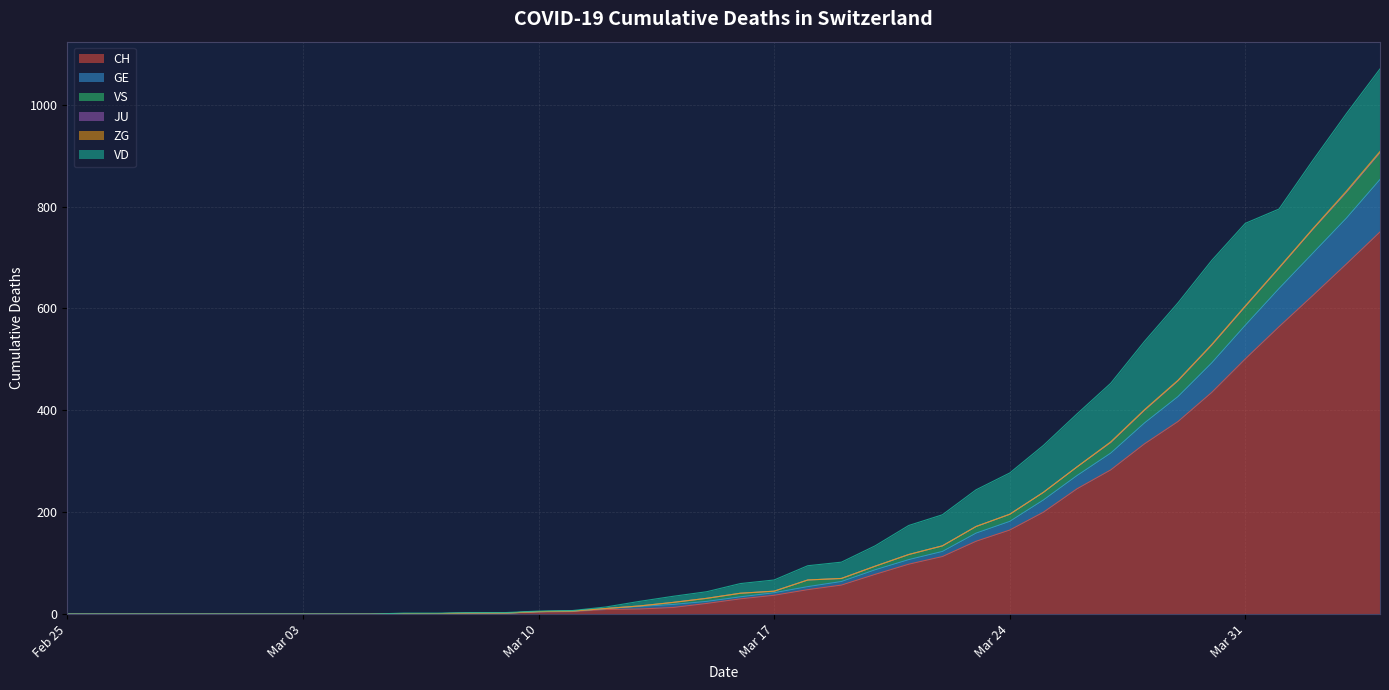

Does the chart display data point markers on the line(s)?

No